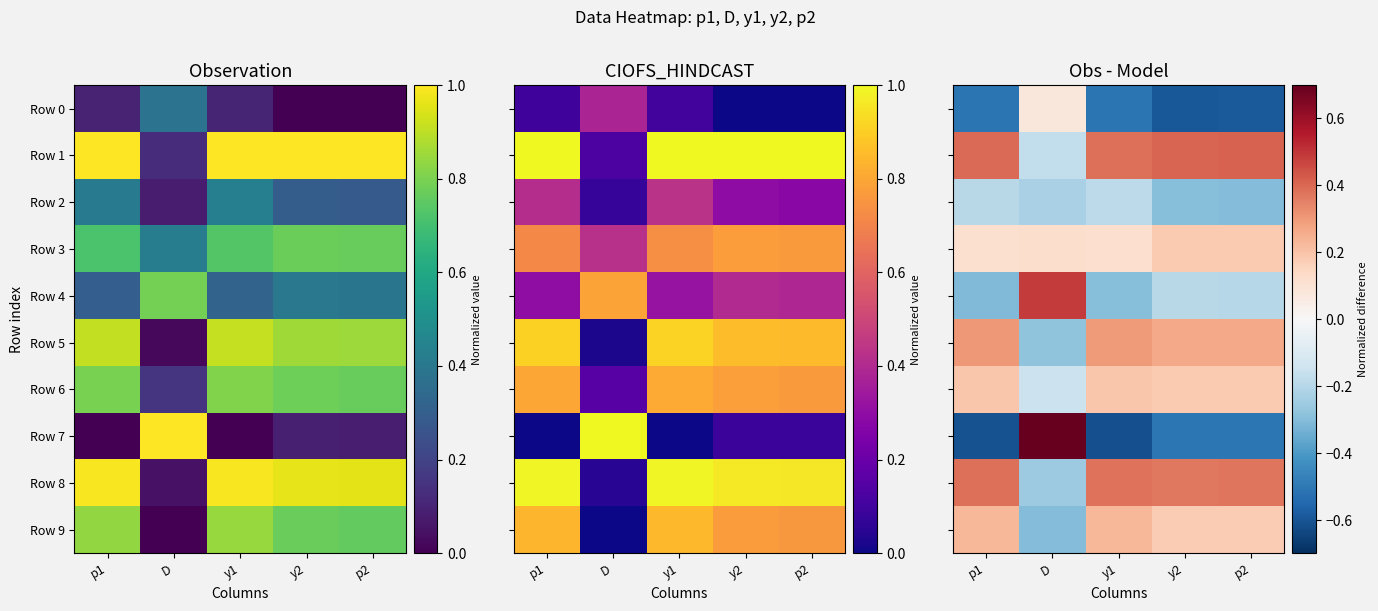

What is the spread (max minus min) of values at D?

1.0